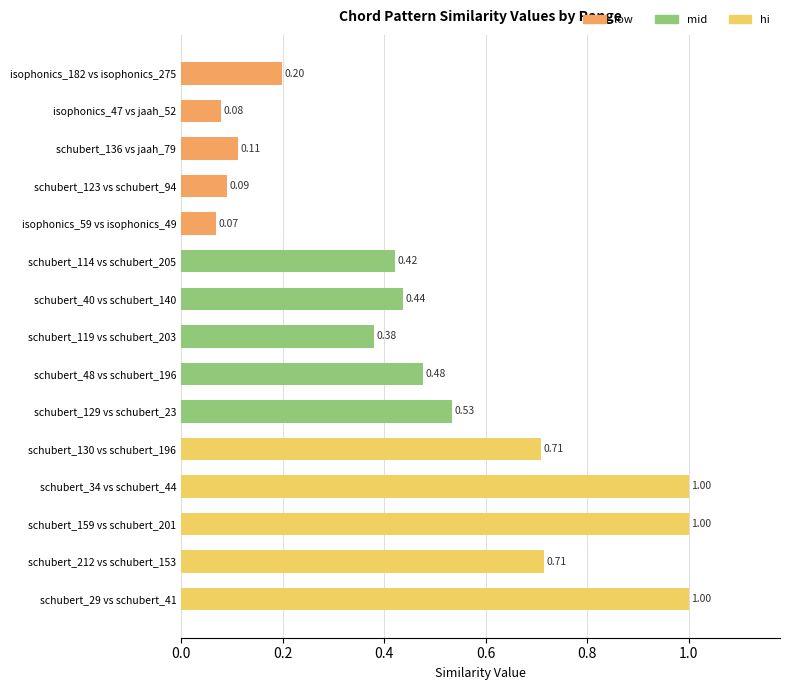

Which has a higher value, schubert_34 vs schubert_44 or schubert_48 vs schubert_196?

schubert_34 vs schubert_44